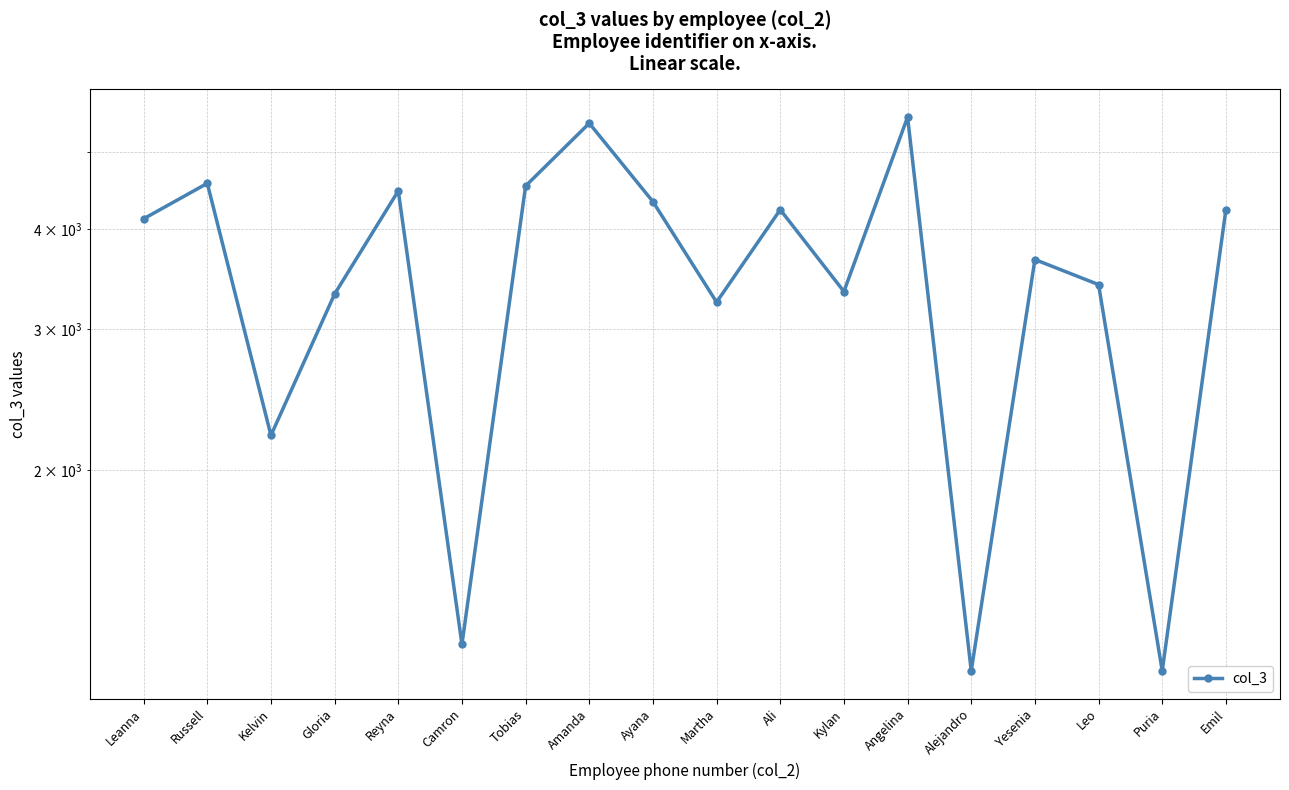

What is the label of the 15th point from the left?

Yesenia